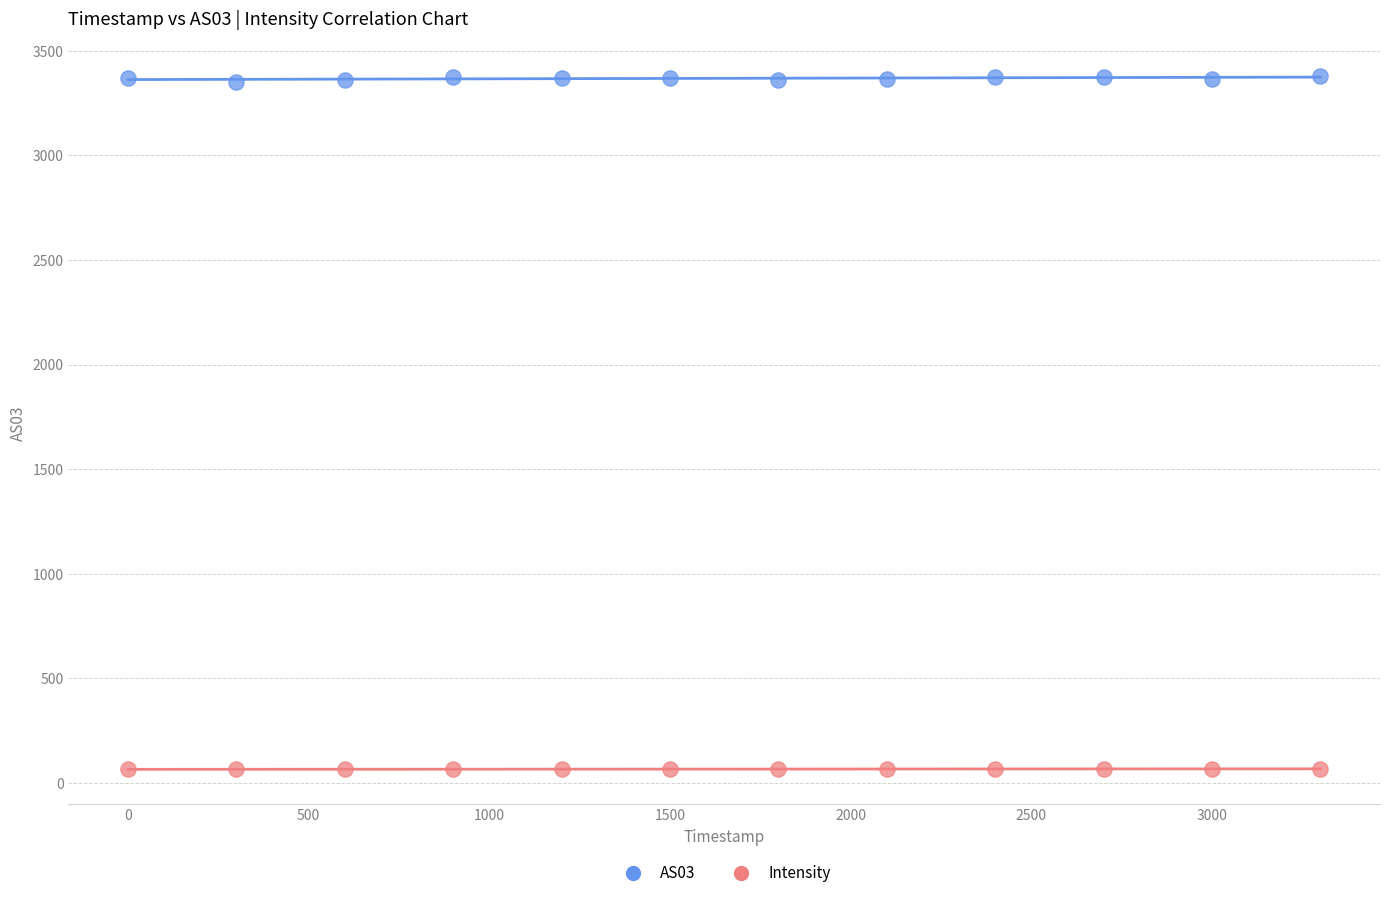

Across all data points, what is the range of Y values (max minus min)?

3316.0